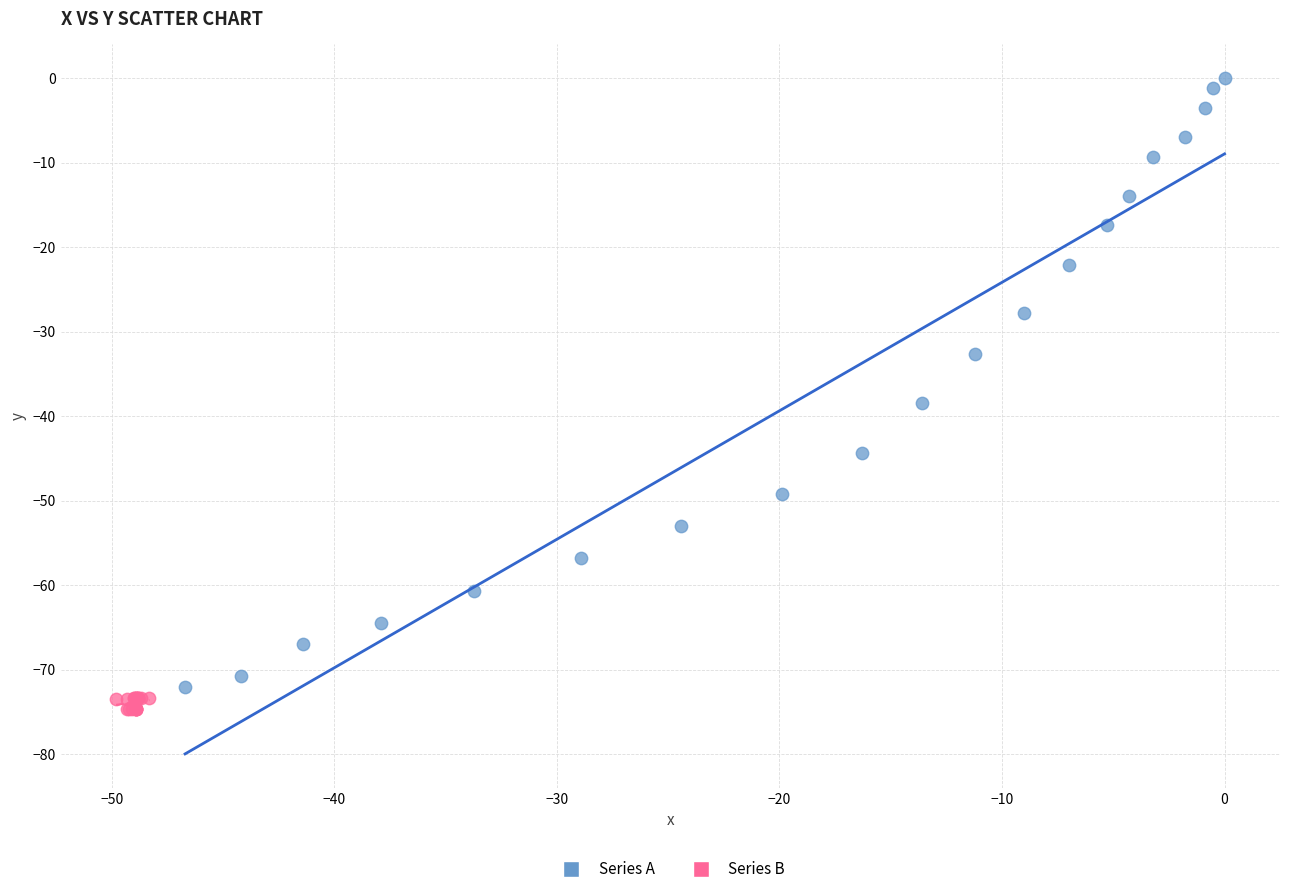

Which series has the largest Y range (max minus min)?

Series A